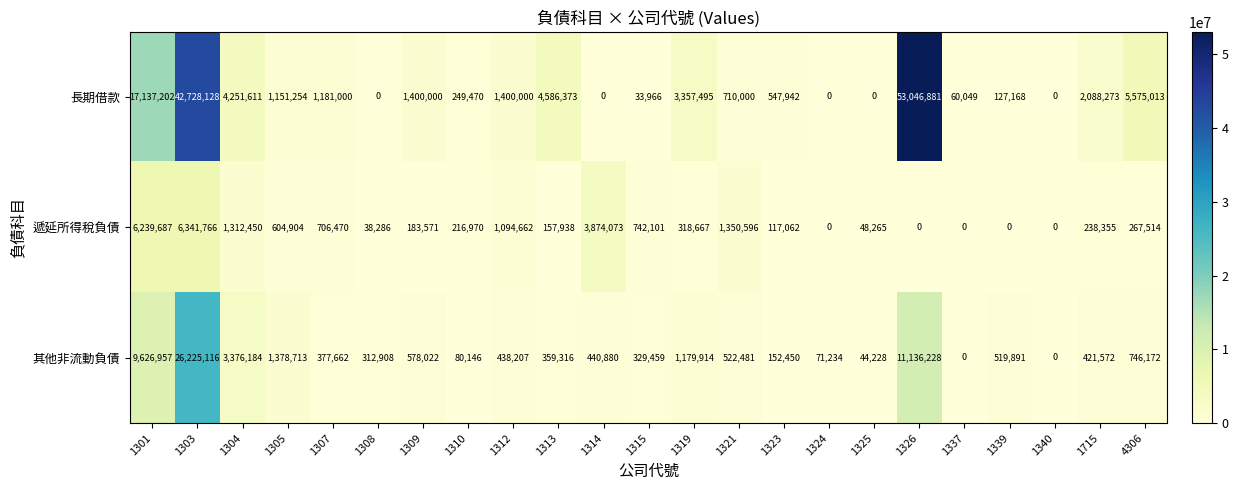

Which series has the widest spread of values?

長期借款